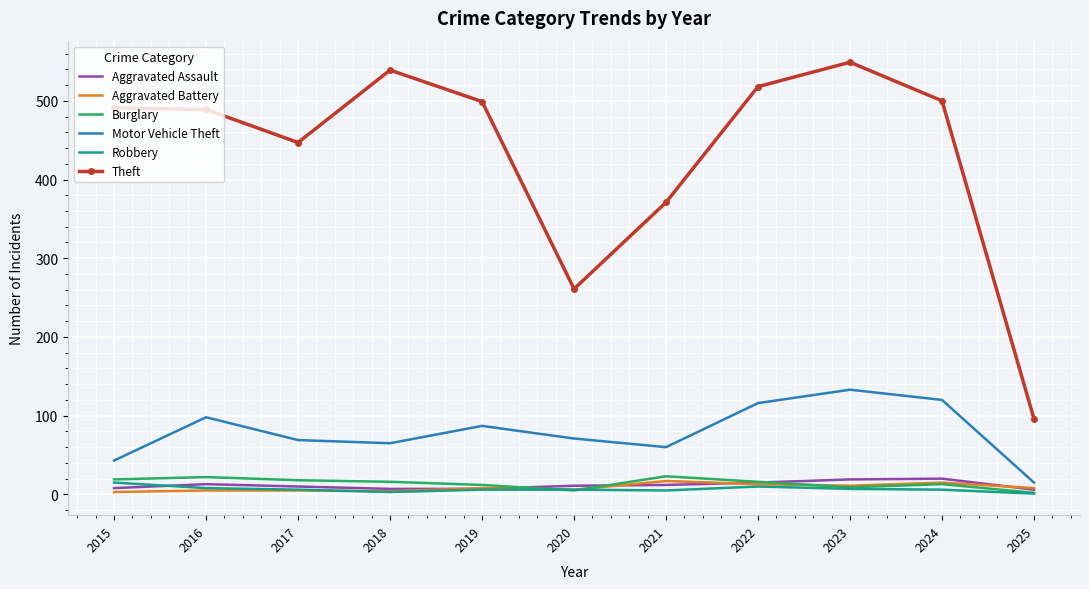

At which label does Aggravated Assault first exceed 11?

2016